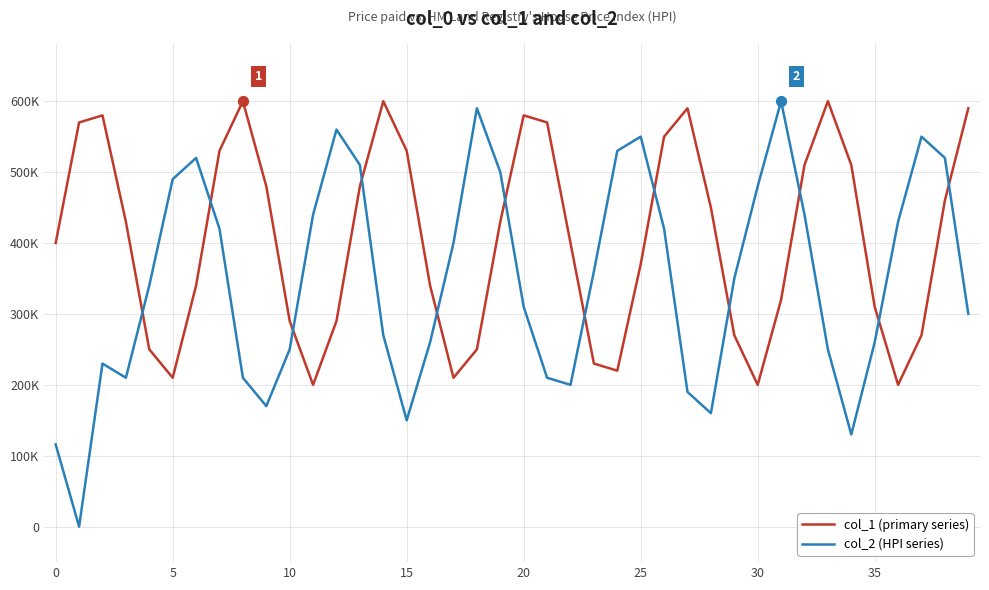

Which series has the largest total across all categories?

col_1 (primary series)